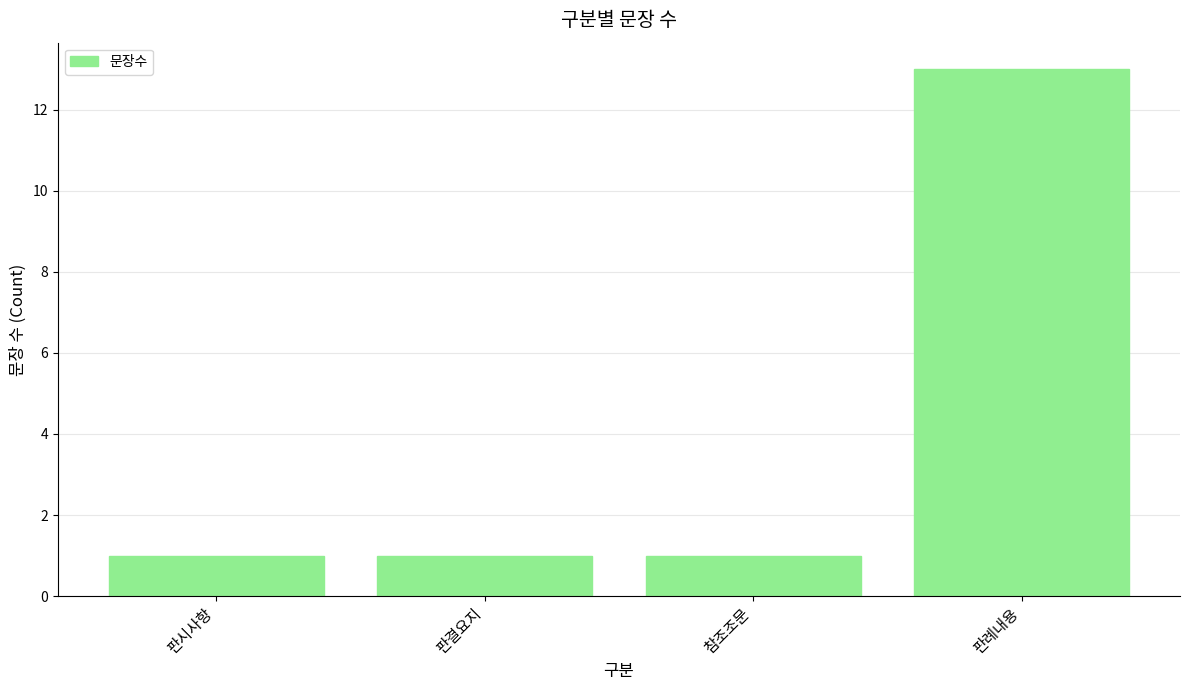

How many values are between 1 and 13?

4